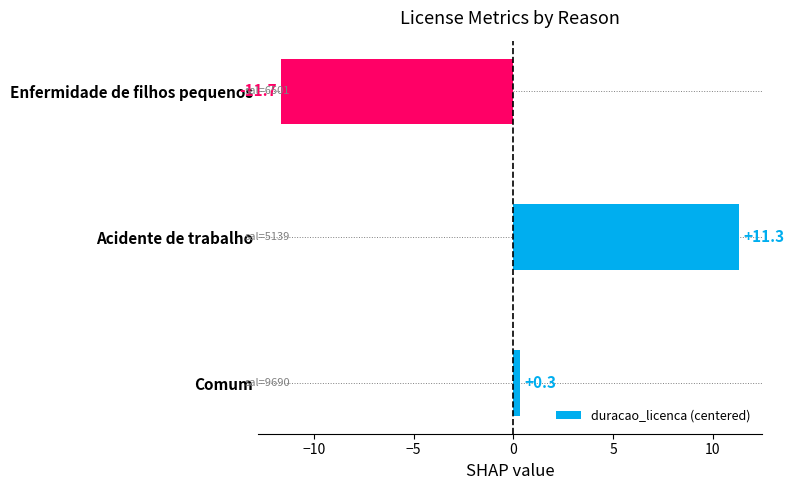

What is the minimum value shown in the chart?

-11.7